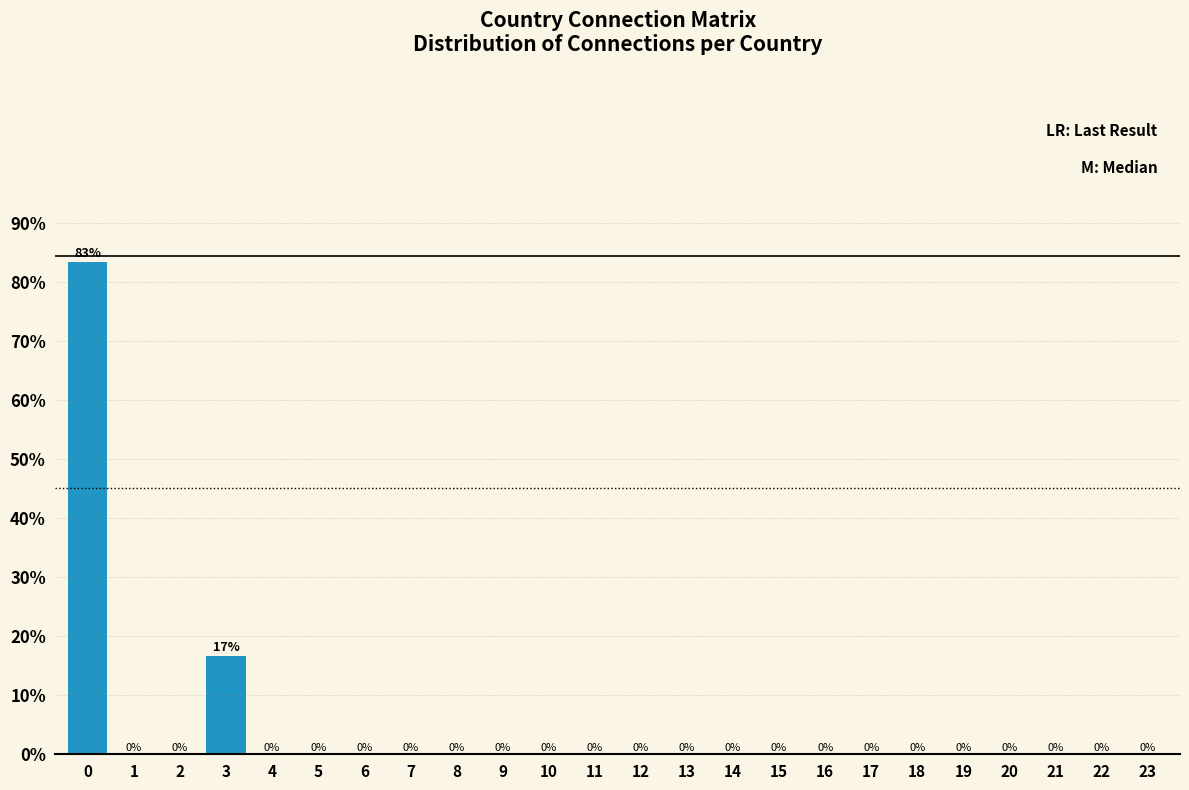

The chart shows a value of 31.4 at 20. True or false?

False